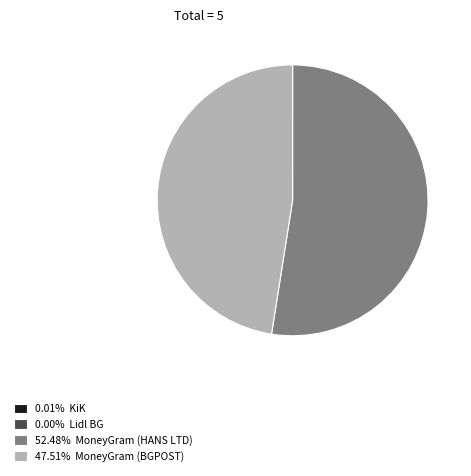

Approximately how many times larger is the value at 52.48% MoneyGram (HANS LTD) compared to 47.51% MoneyGram (BGPOST)?

1.1